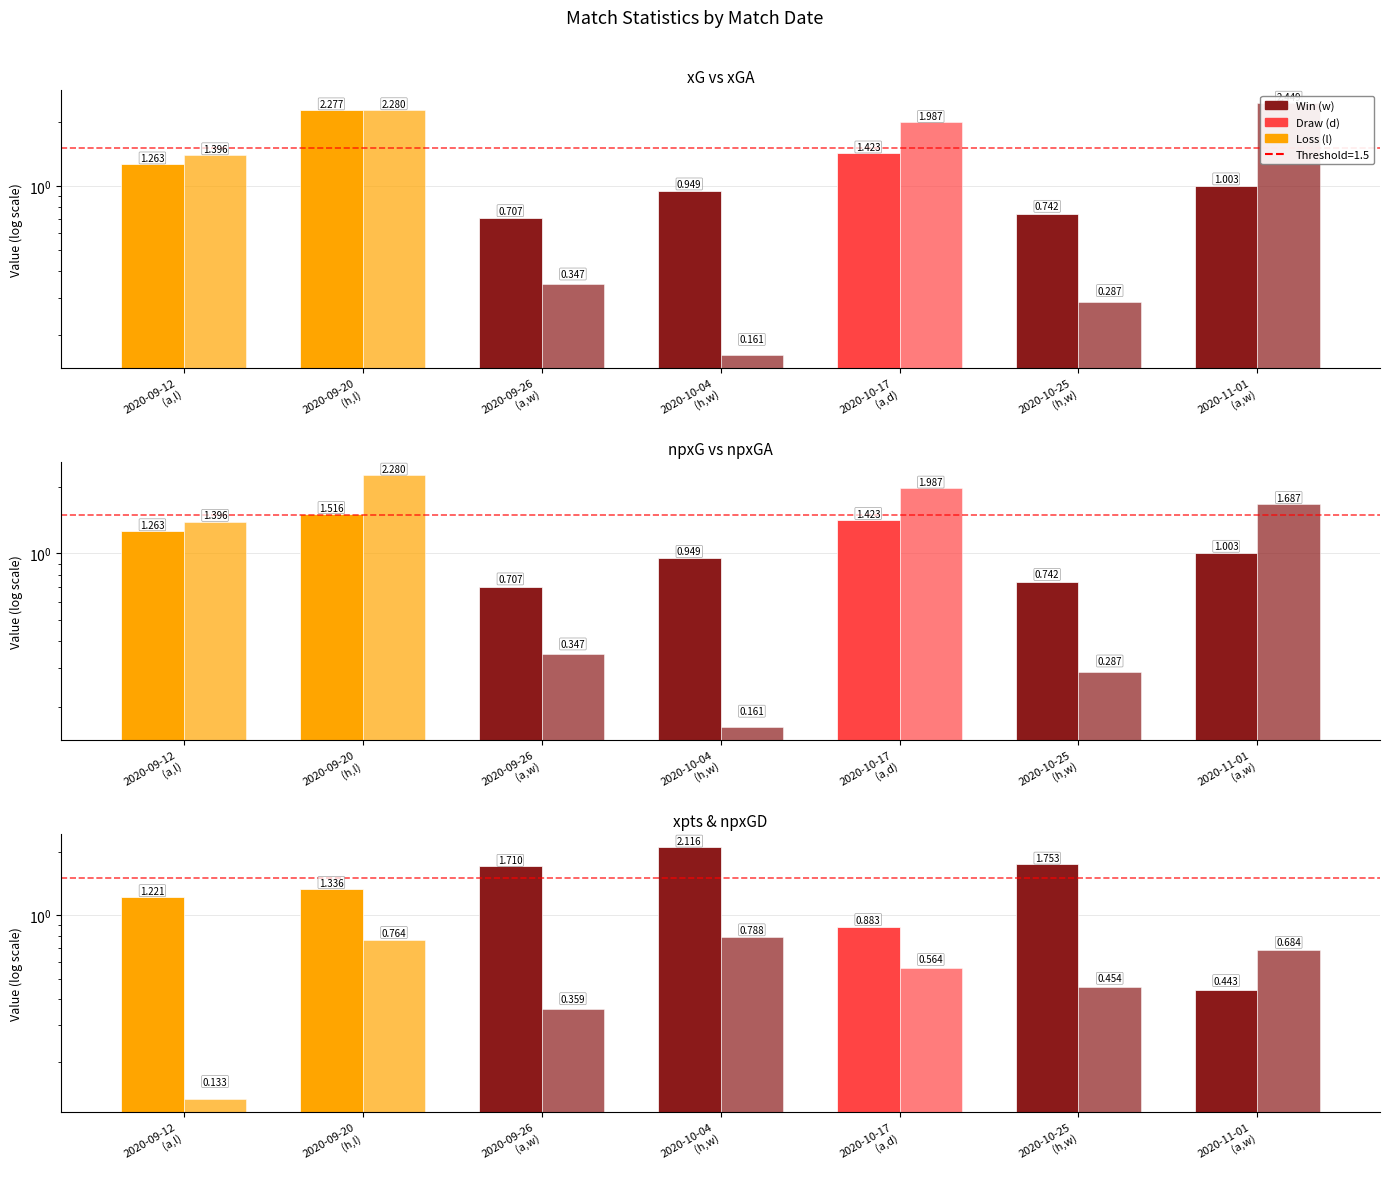

Between 2020-10-04
(h,w) and 2020-10-17
(a,d), which series saw the biggest shift?

xGA